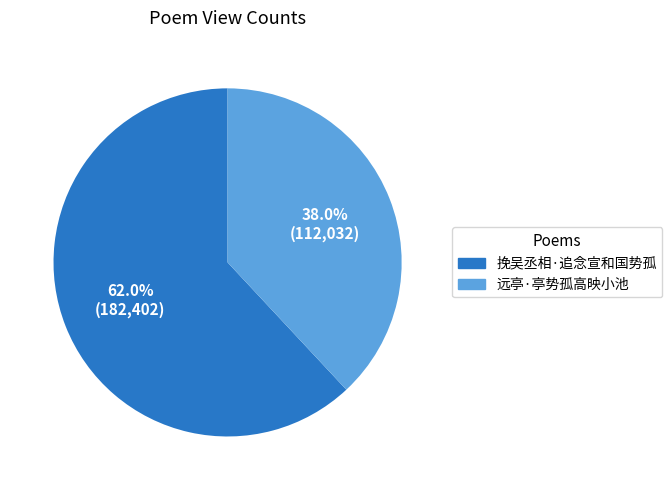

Is the sum of 挽吴丞相·追念宣和国势孤 and 远亭·亭势孤高映小池 greater than half?

Yes